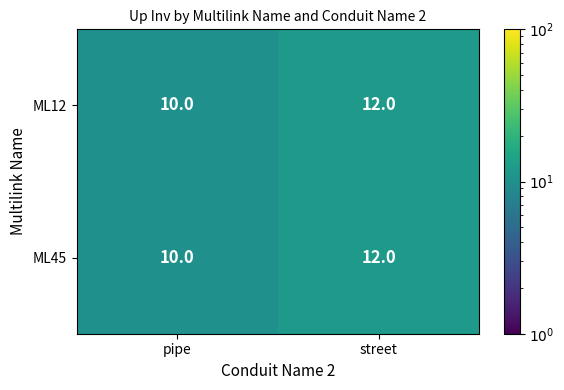

Which label corresponds to the largest value in the chart?

street